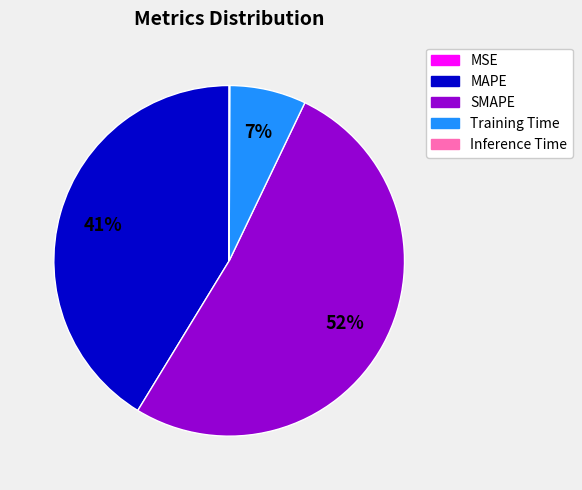

Which category accounts for the majority?

SMAPE